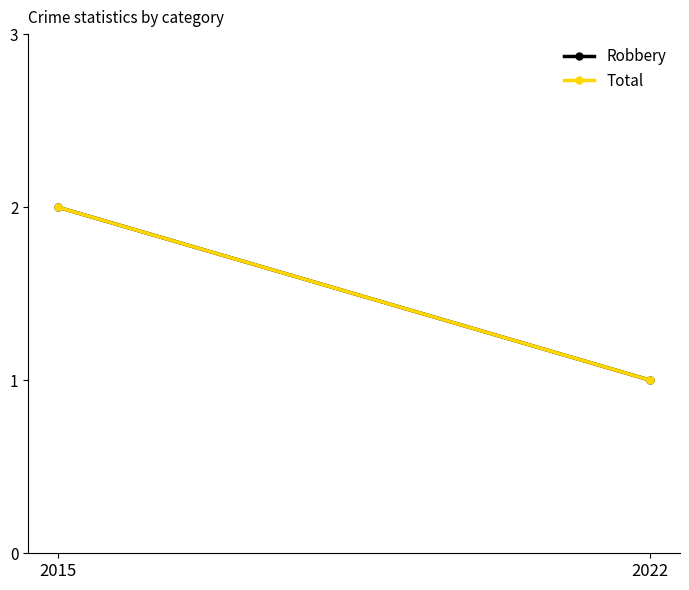

Count the Robbery values in the range 1 to 2.

2